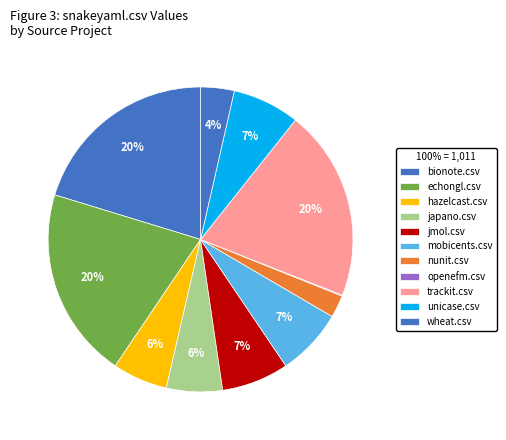

To the nearest percent, what is the difference between the nunit.csv and jmol.csv slice percentages?

5%